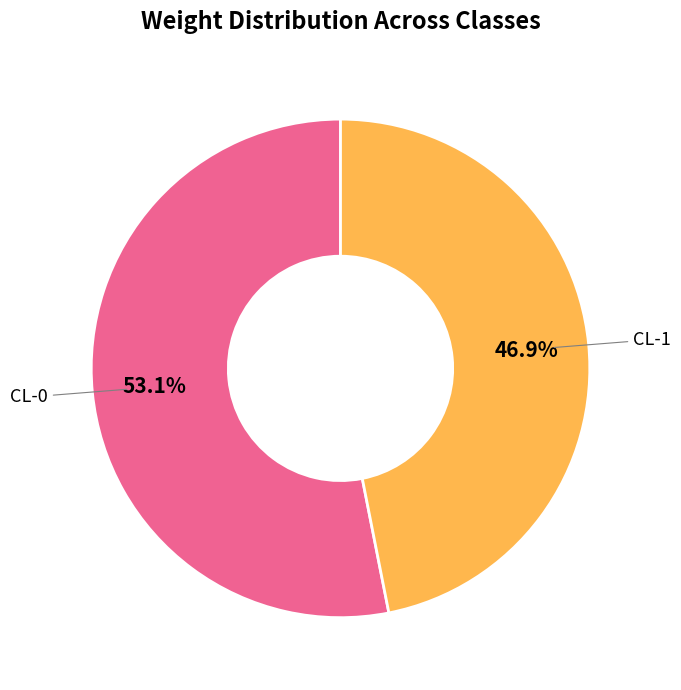

Which slice is the smallest?

CL-1